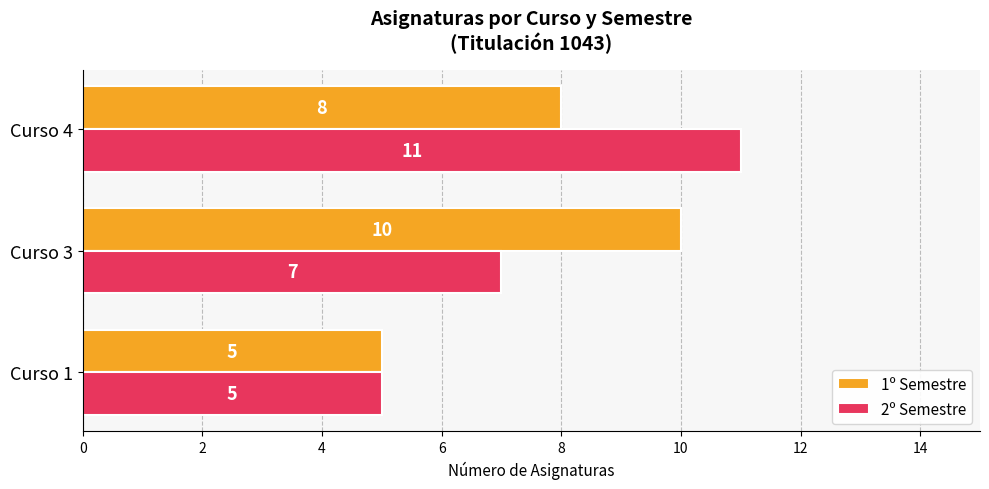

Rank the series by their maximum value, from highest to lowest.

2º Semestre, 1º Semestre